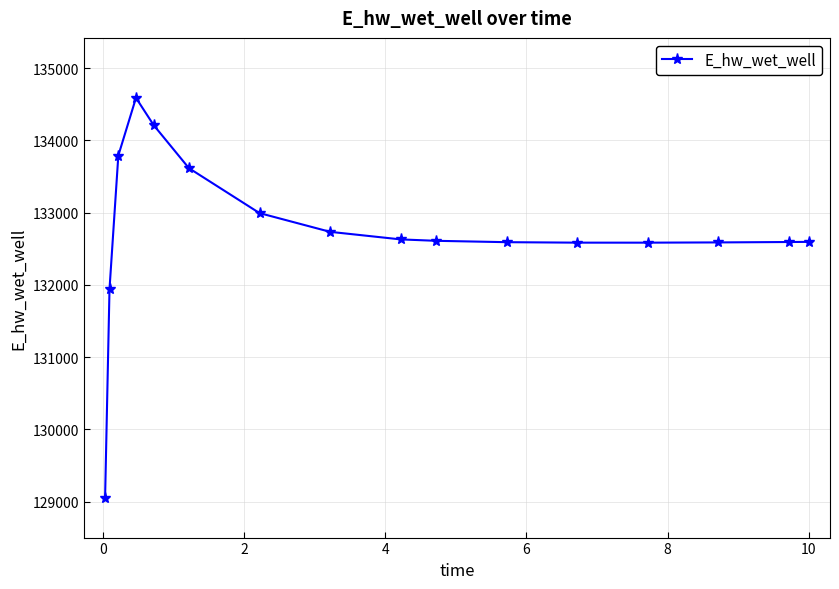

What is the value of the 6th point from the left?

133614.6